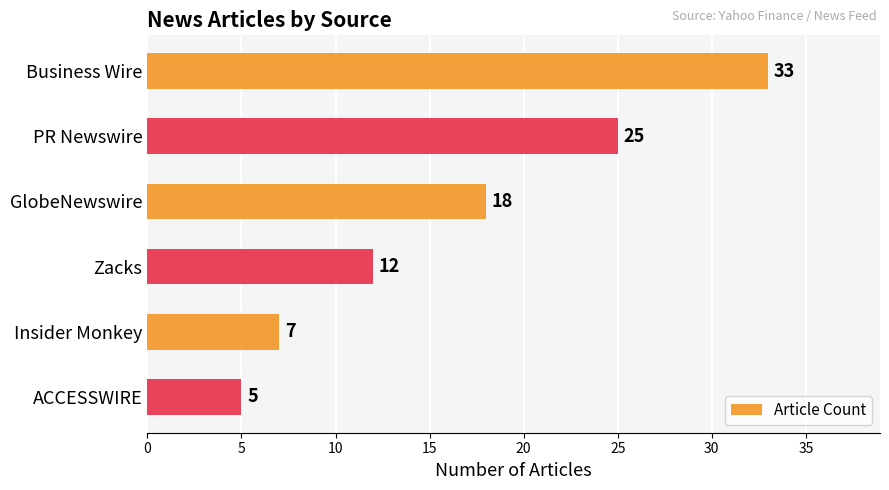

List the labels in order of value, smallest first.

ACCESSWIRE, Insider Monkey, Zacks, GlobeNewswire, PR Newswire, Business Wire